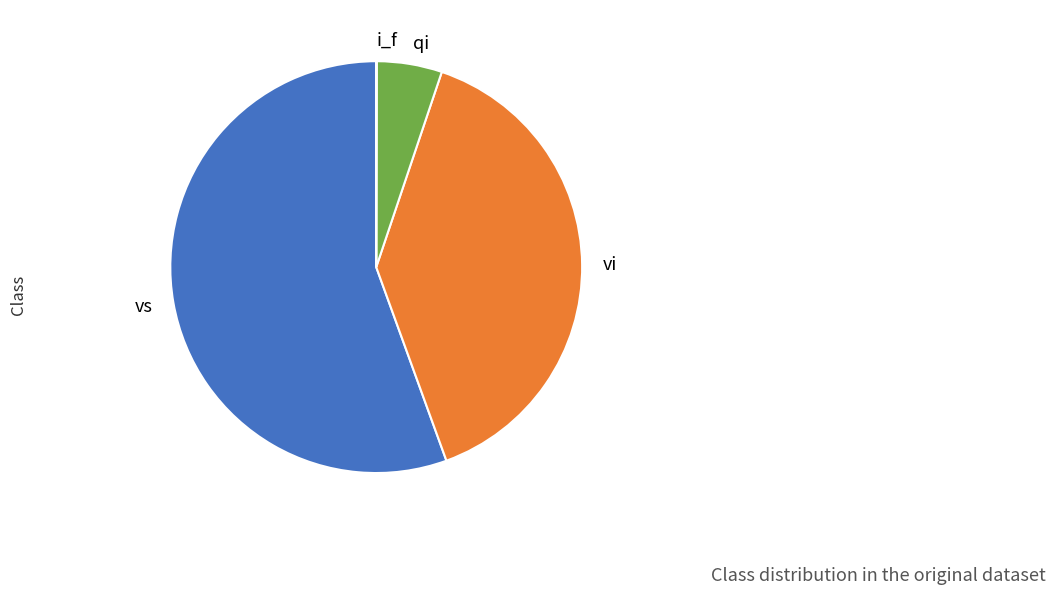

Is it true that vs is 62% of the pie?

False